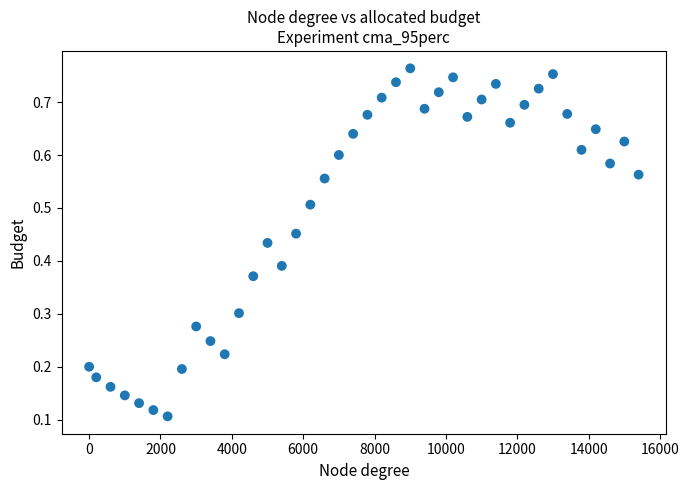

What is the range of X values (max minus min)?

15400.0